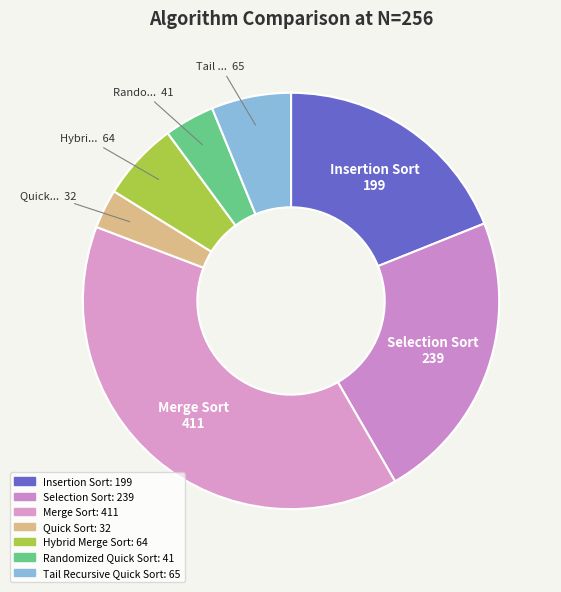

Combined, do Tail Recursive Quick Sort and Quick Sort account for over 50%?

No